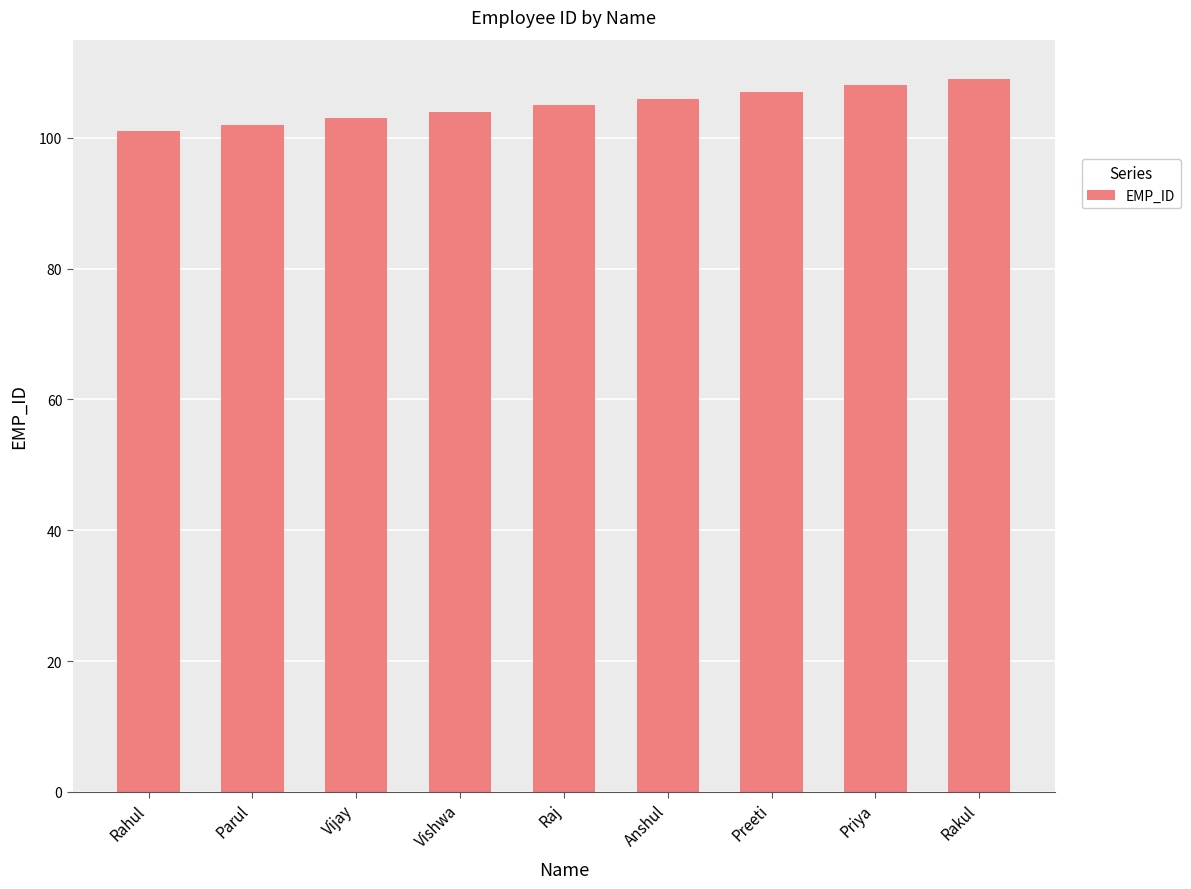

Which has a higher value, Preeti or Vishwa?

Preeti